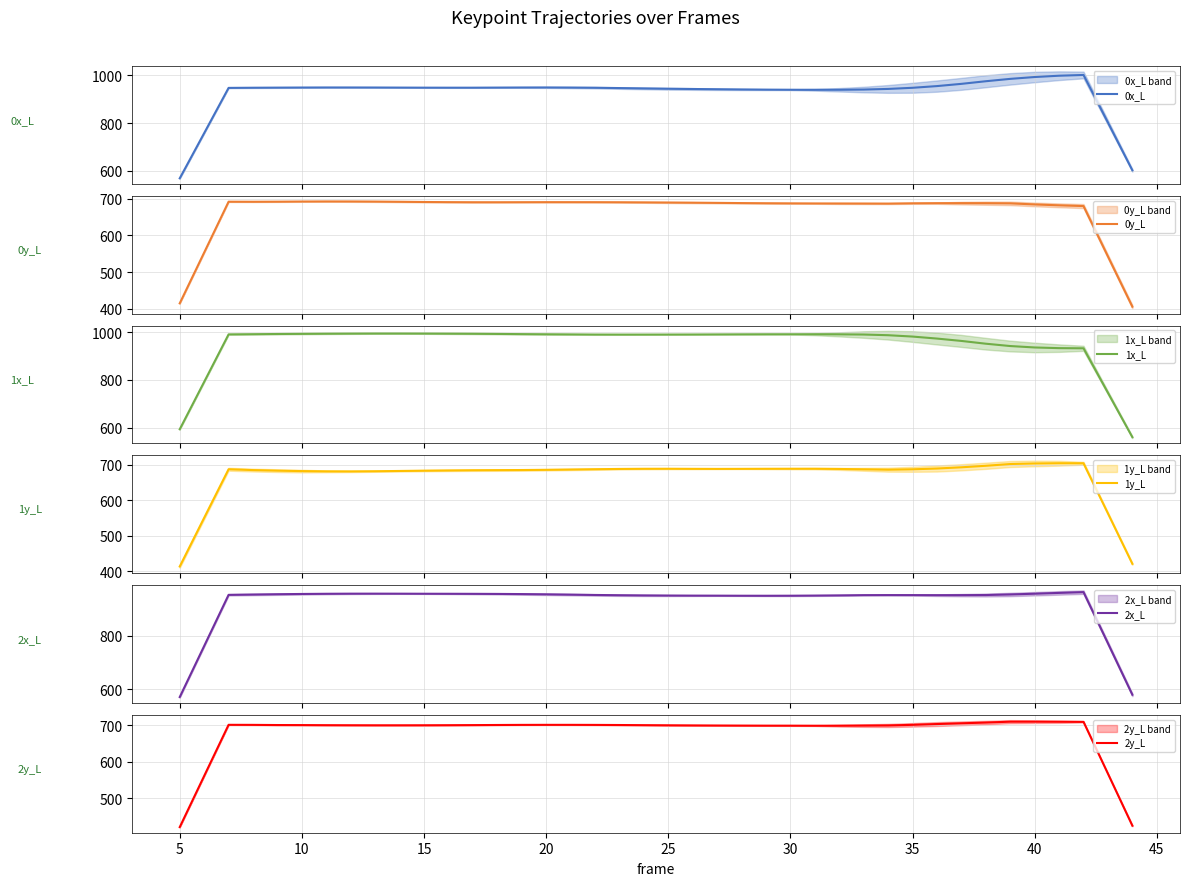

Does the chart have visible grid lines?

Yes